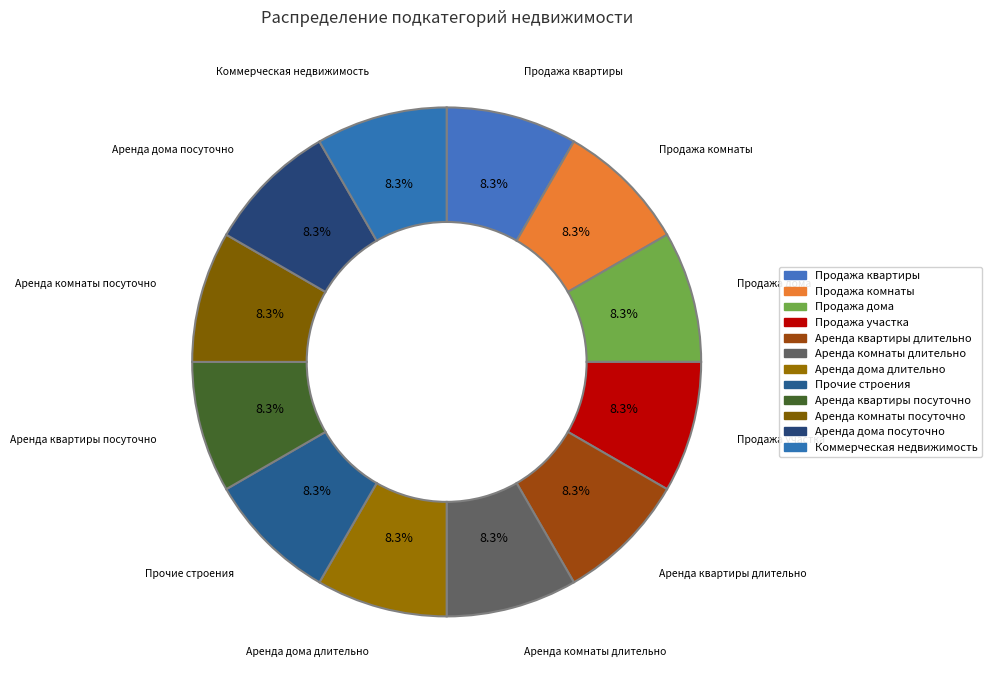

What is the largest slice in the pie chart?

Коммерческая недвижимость